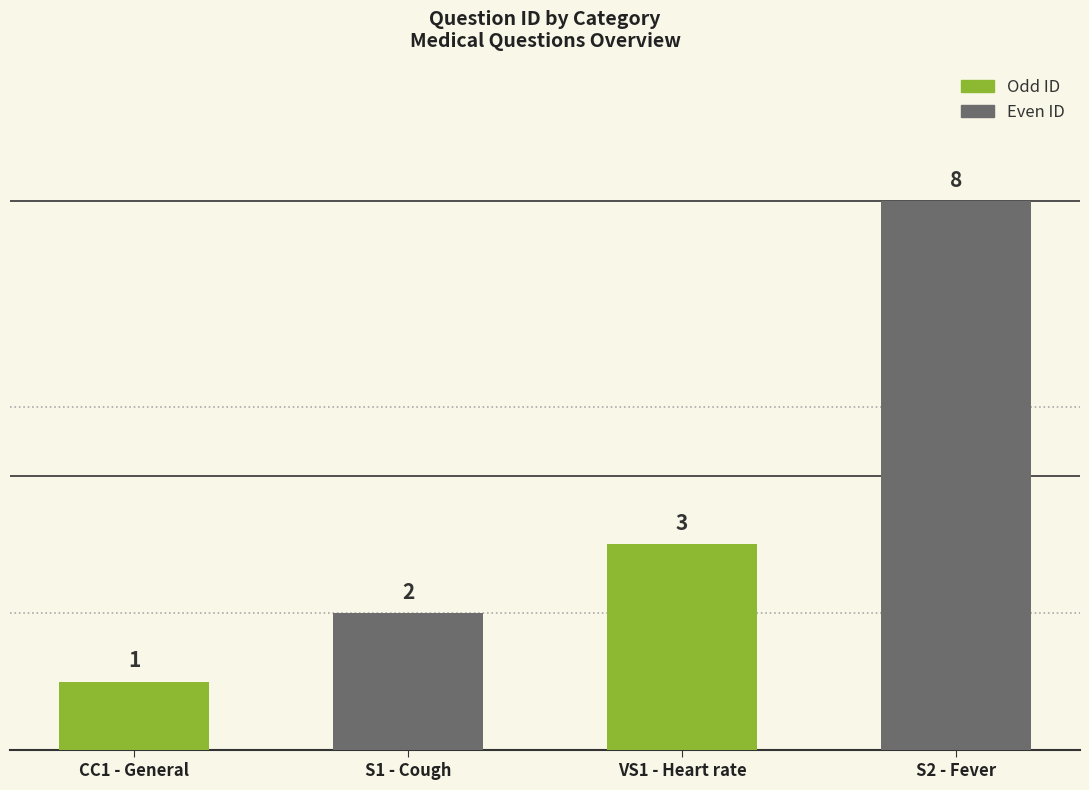

What is the difference between the maximum and minimum values?

7